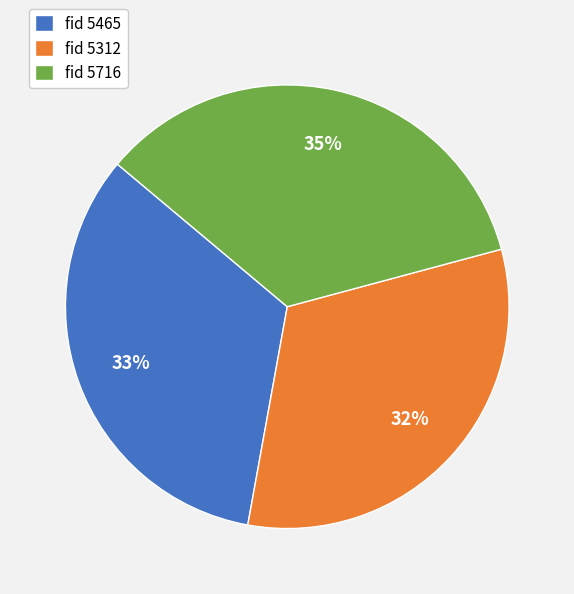

Count the number of slices in the pie.

3